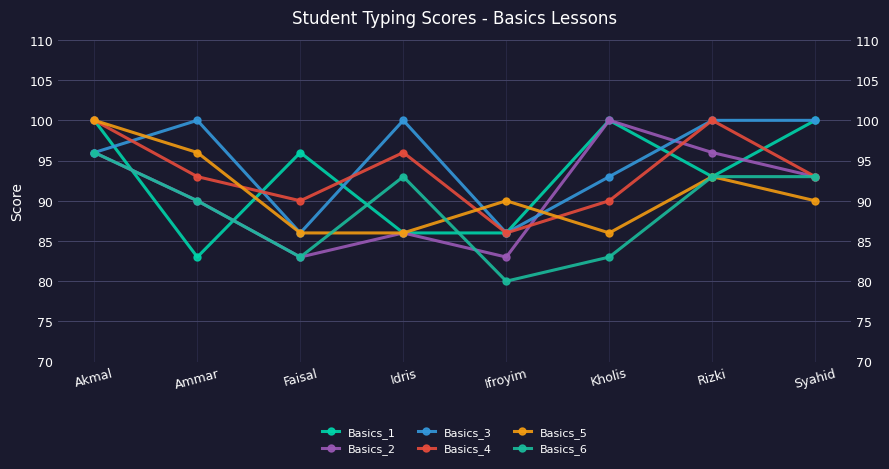

What is the lowest value of the Basics_6 series?

80